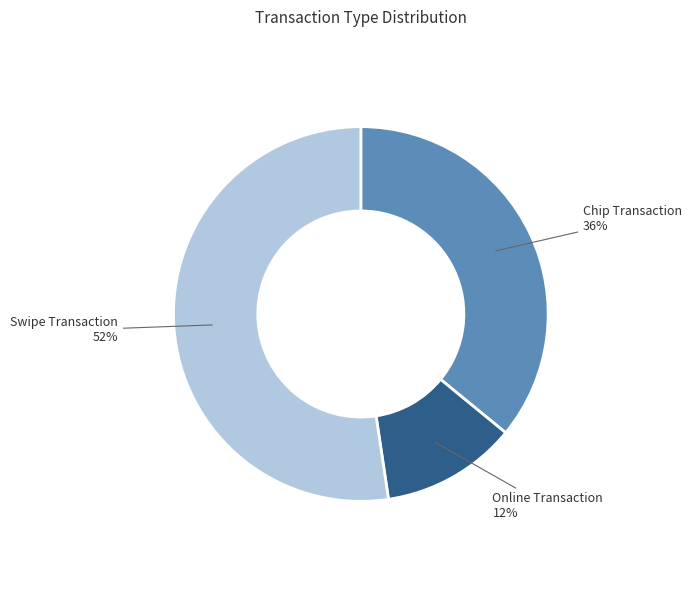

Is there a majority slice in this chart?

Yes